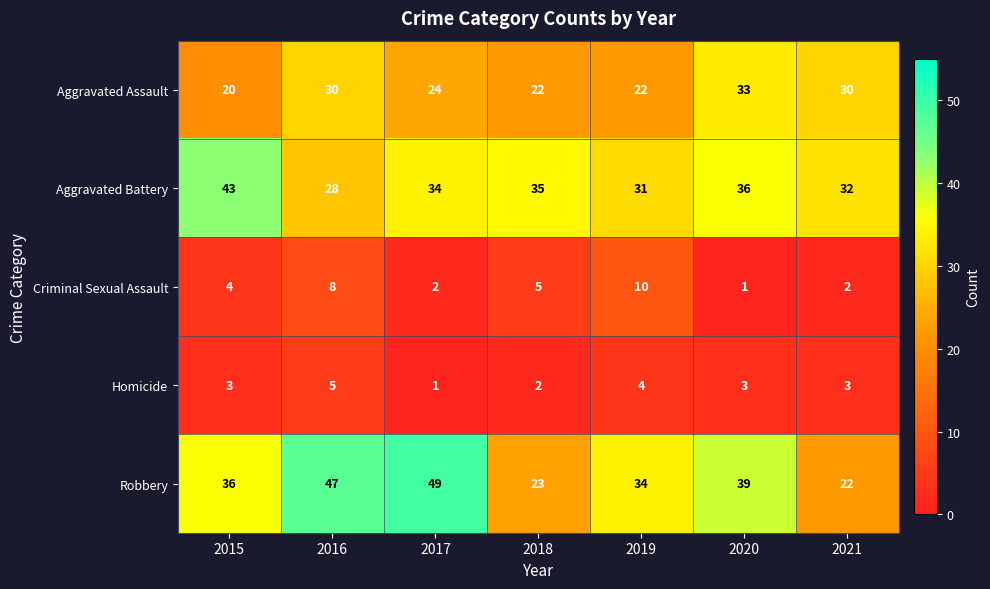

Which series changed the most between 2016 and 2021?

Robbery